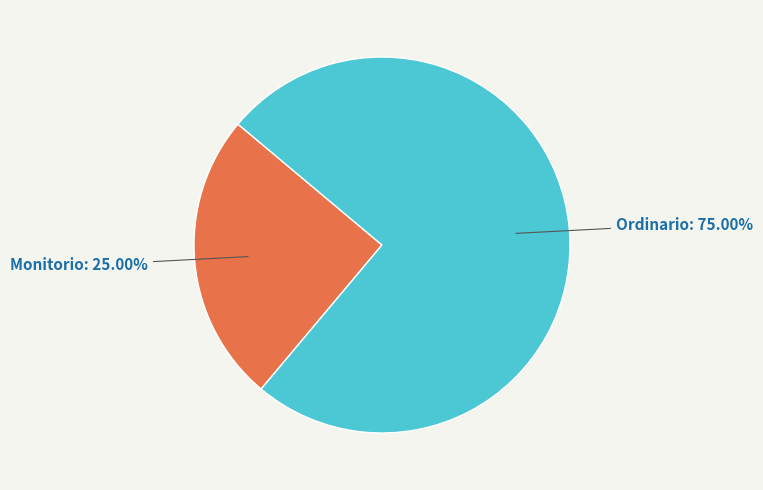

Does any single category account for the majority?

Yes